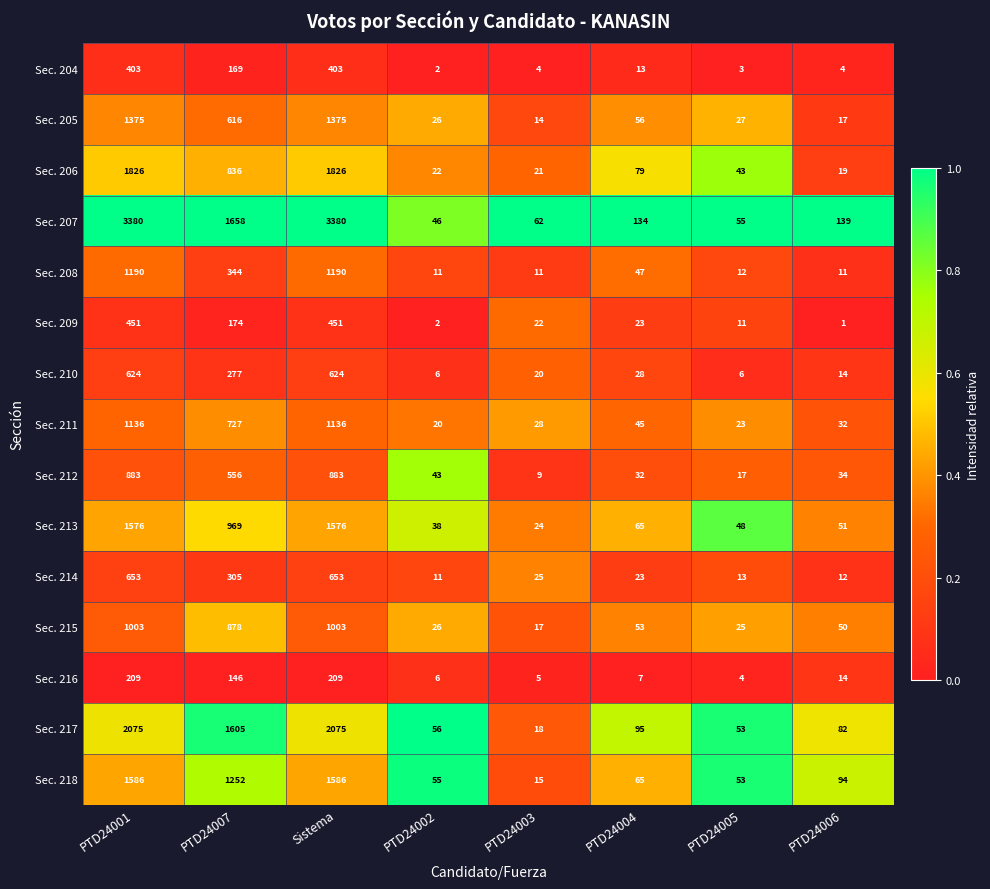

What is the spread (max minus min) of values at PTD24005?

52